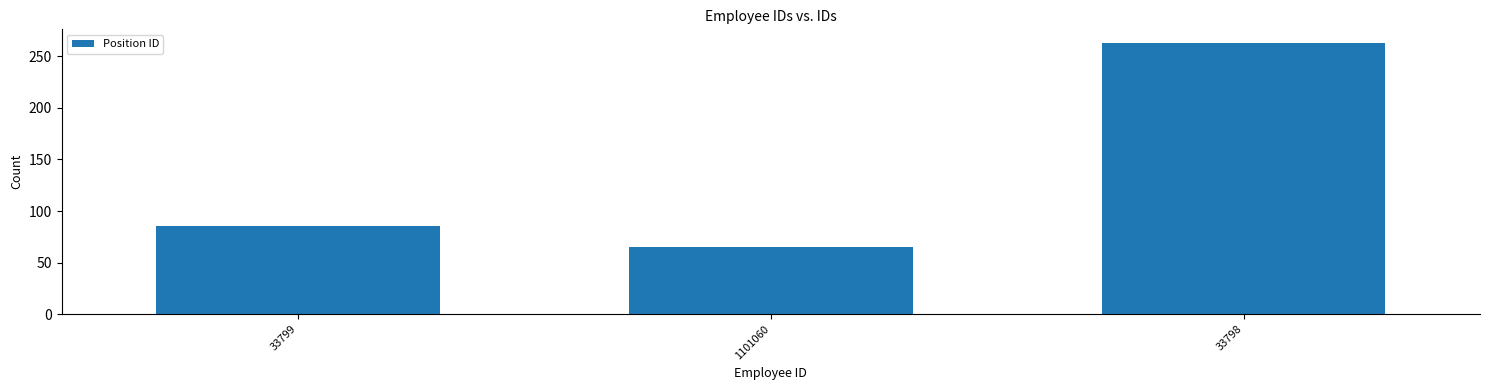

What is the sum of the values at 33798 and 1101060?

328